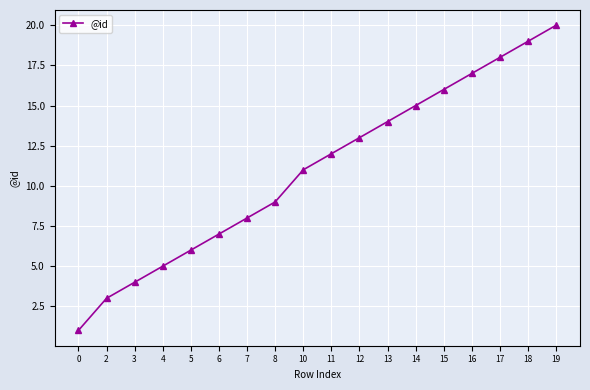

True or false: the data has more than 2 interior local peaks.

False